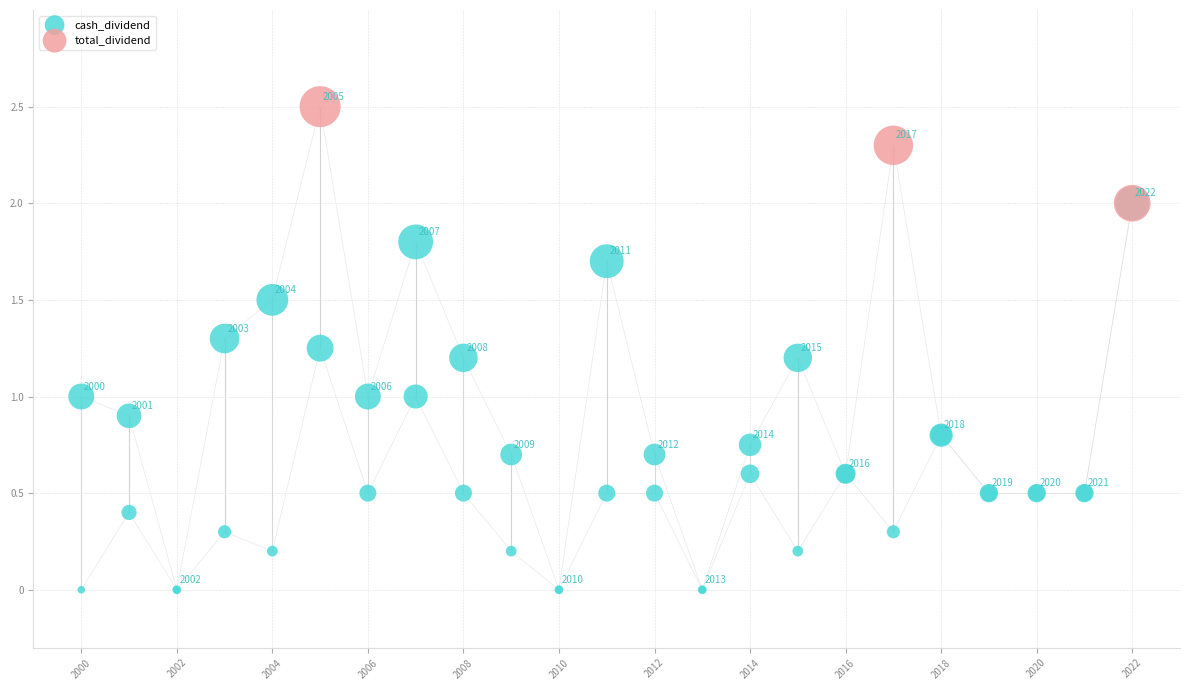

Which series has the largest Y range (max minus min)?

total_dividend